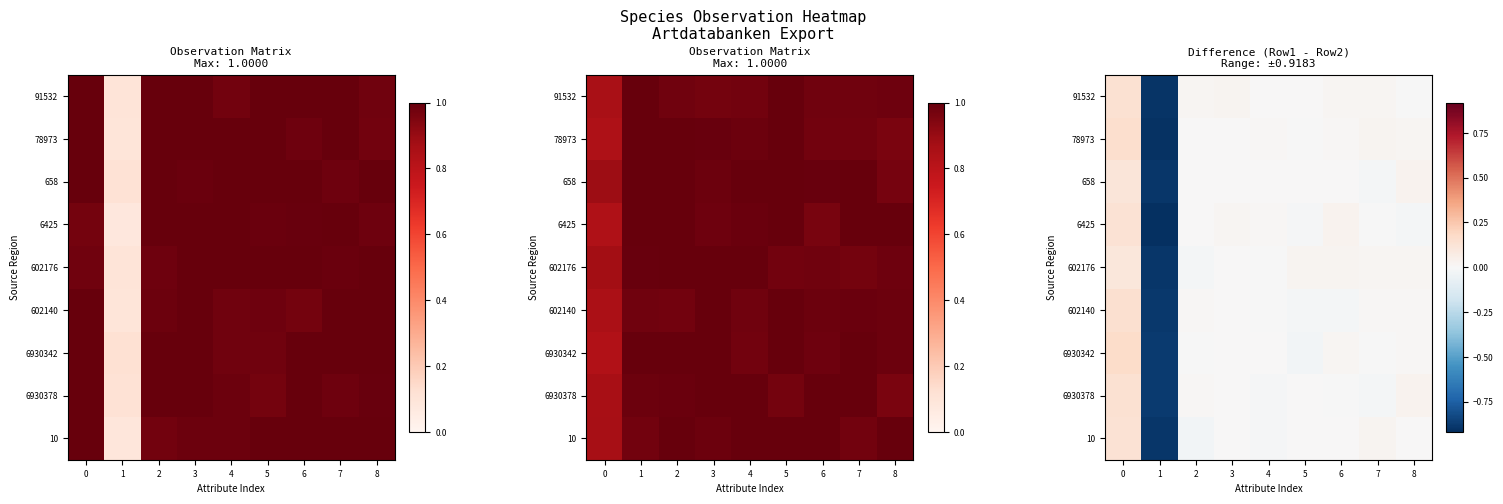

Which series has the largest total across all categories?

91532